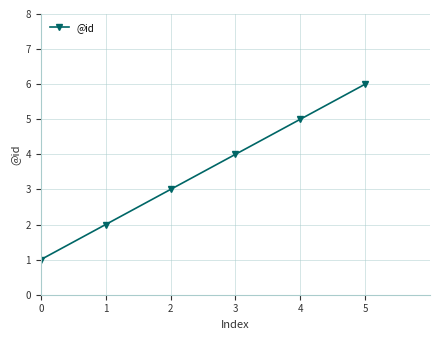

Rank the categories by value from lowest to highest.

0, 1, 2, 3, 4, 5